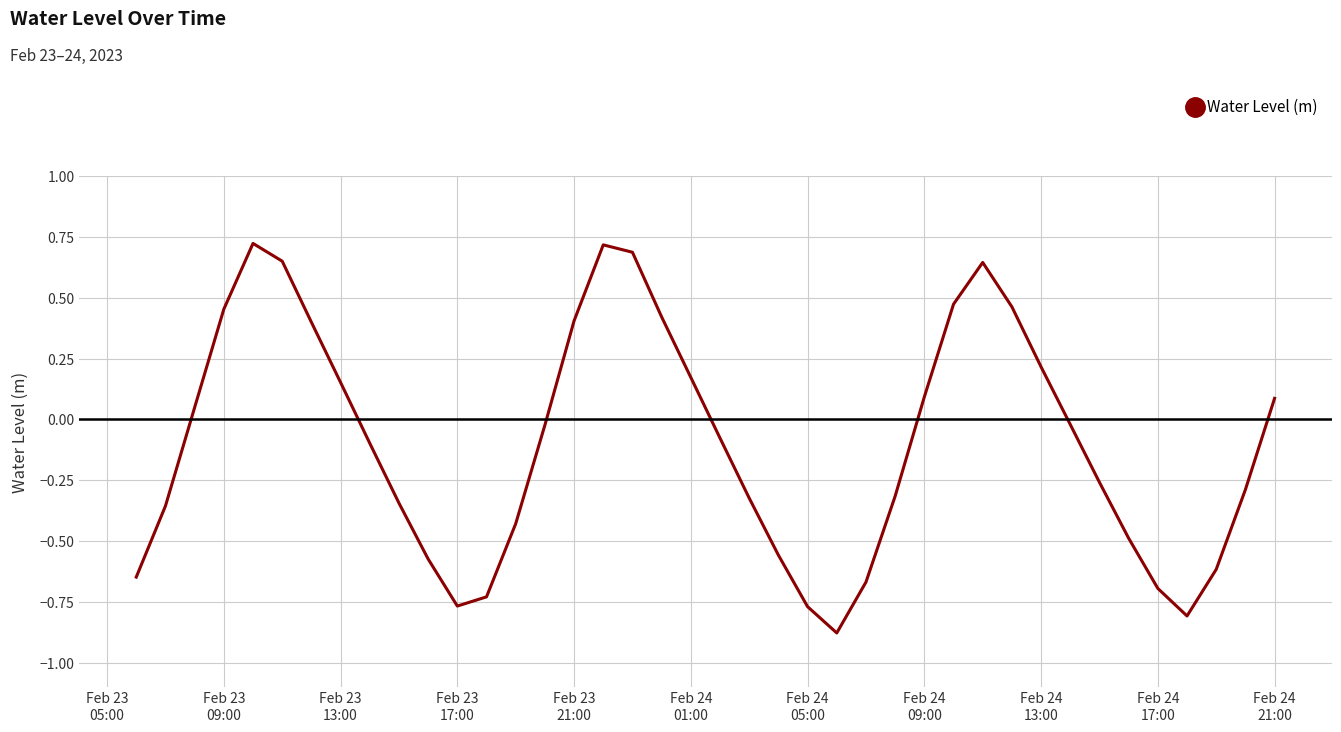

What is the difference between the maximum and minimum values?

1.6